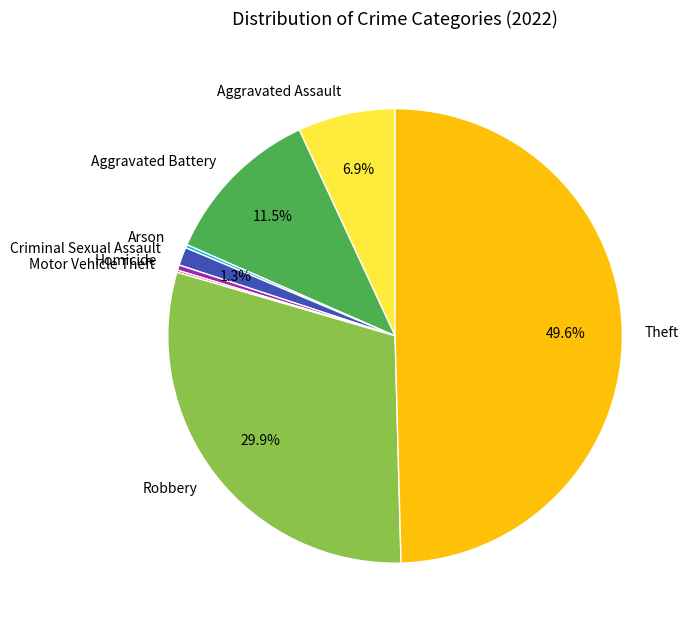

Is the sum of Robbery and Aggravated Assault greater than half?

No